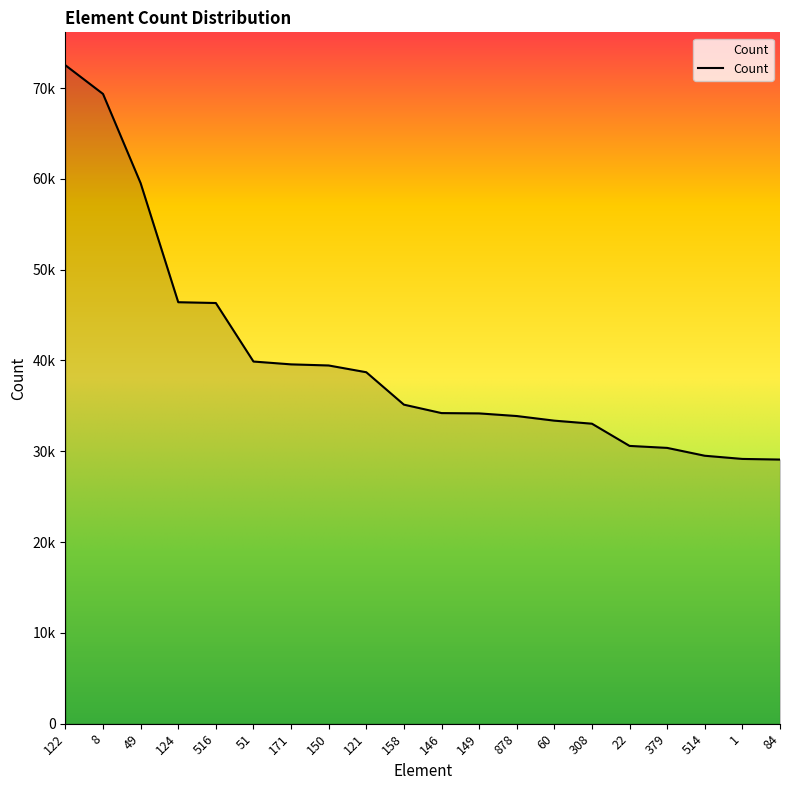

Reading left to right, extract all data points from this chart.

72508	69349	59525	46414	46325	39881	39569	39447	38702	35133	34204	34169	33879	33370	33035	30589	30370	29506	29155	29086